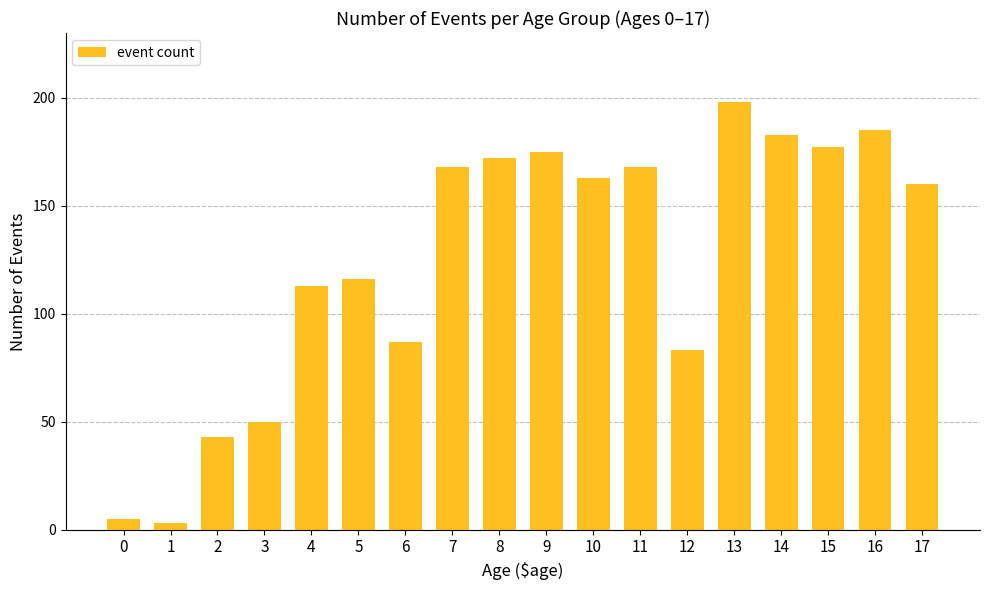

Which has a higher value, 12 or 0?

12